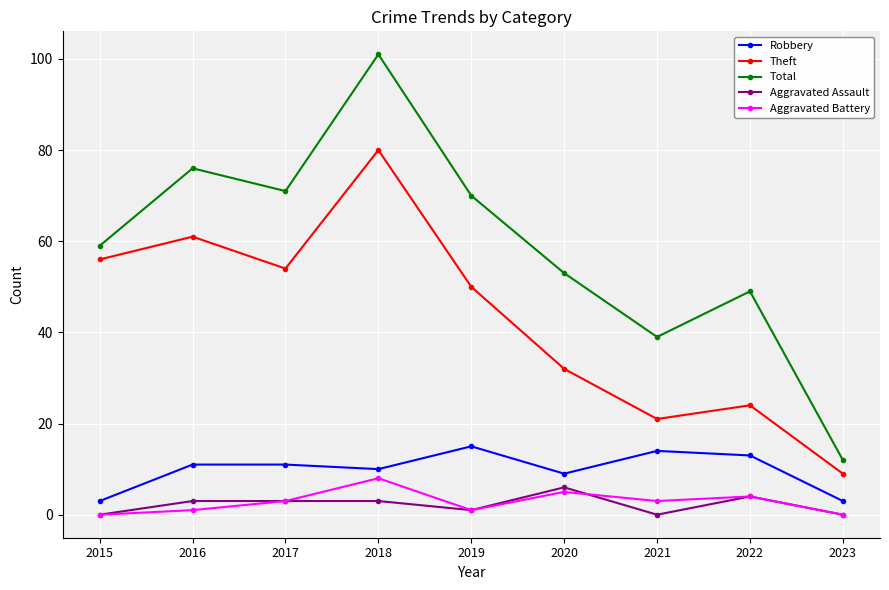

How many lines are shown in the chart?

5